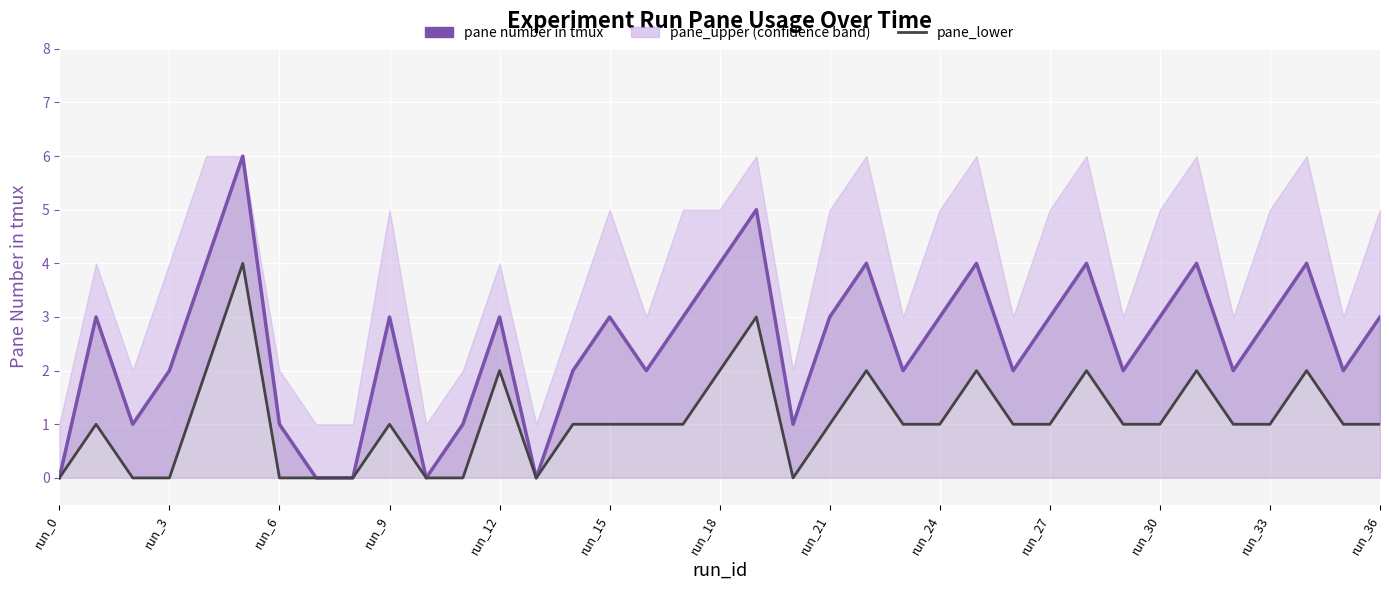

How many interior local peaks does the pane_lower series have?

10